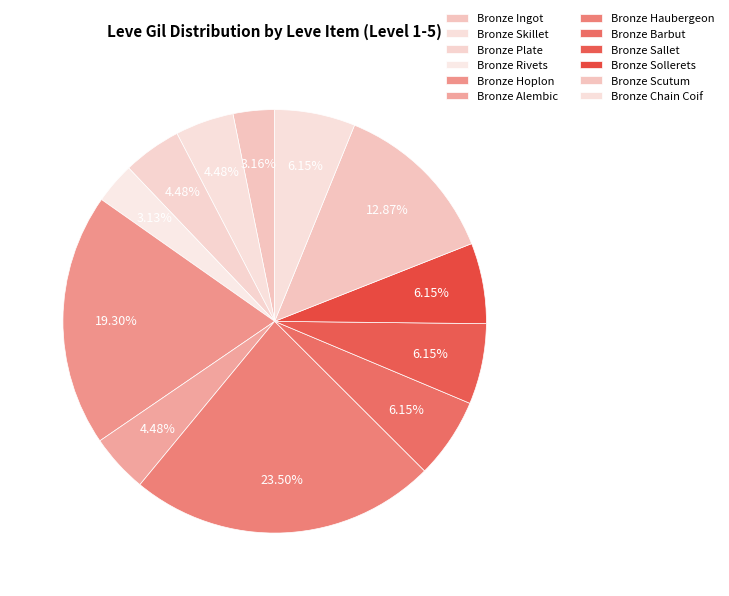

Count the number of slices in the pie.

12